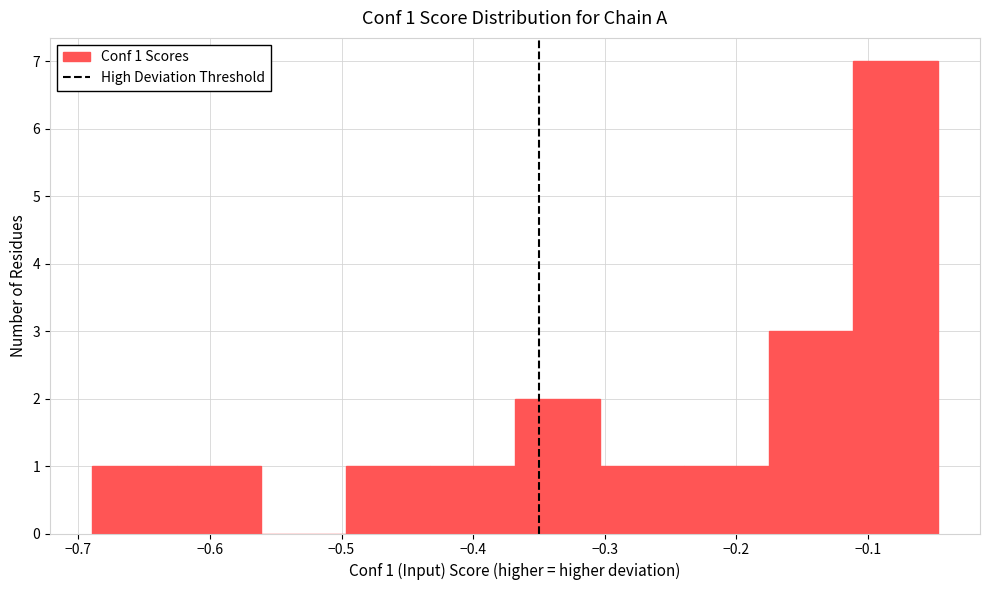

Over which range of the x-axis is the bar tallest?

-0.11 to -0.05